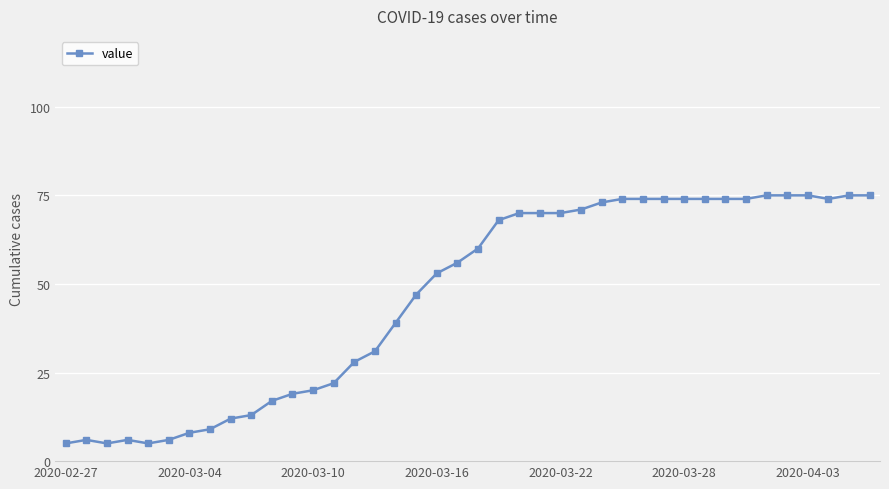

What is the difference between the maximum and minimum values?

70